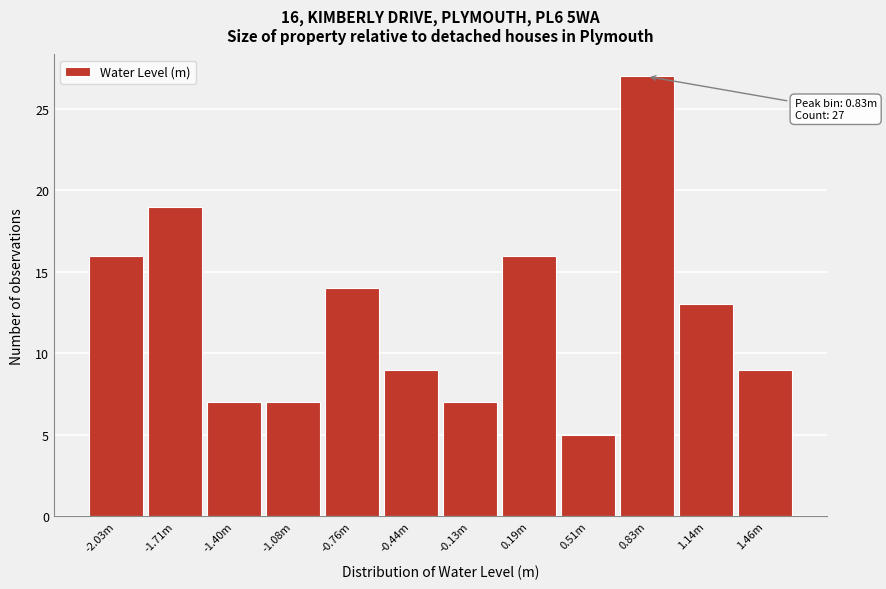

Reading right to left, transcribe all the data shown in this chart.

9	13	27	5	16	7	9	14	7	7	19	16